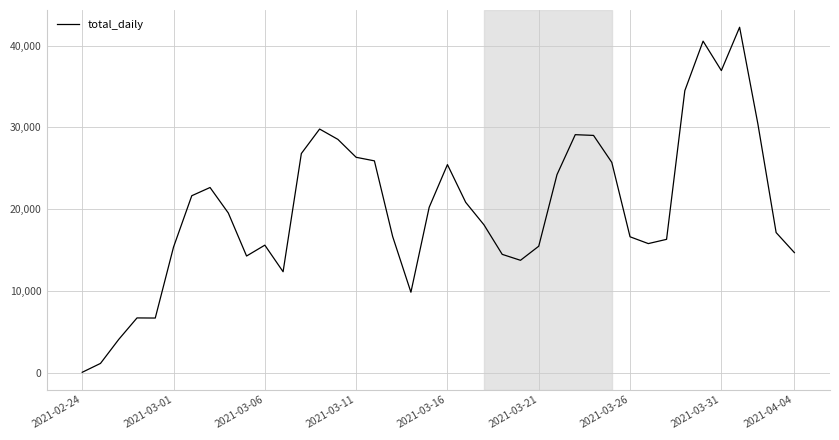

What is the difference between the maximum and minimum values?

42186